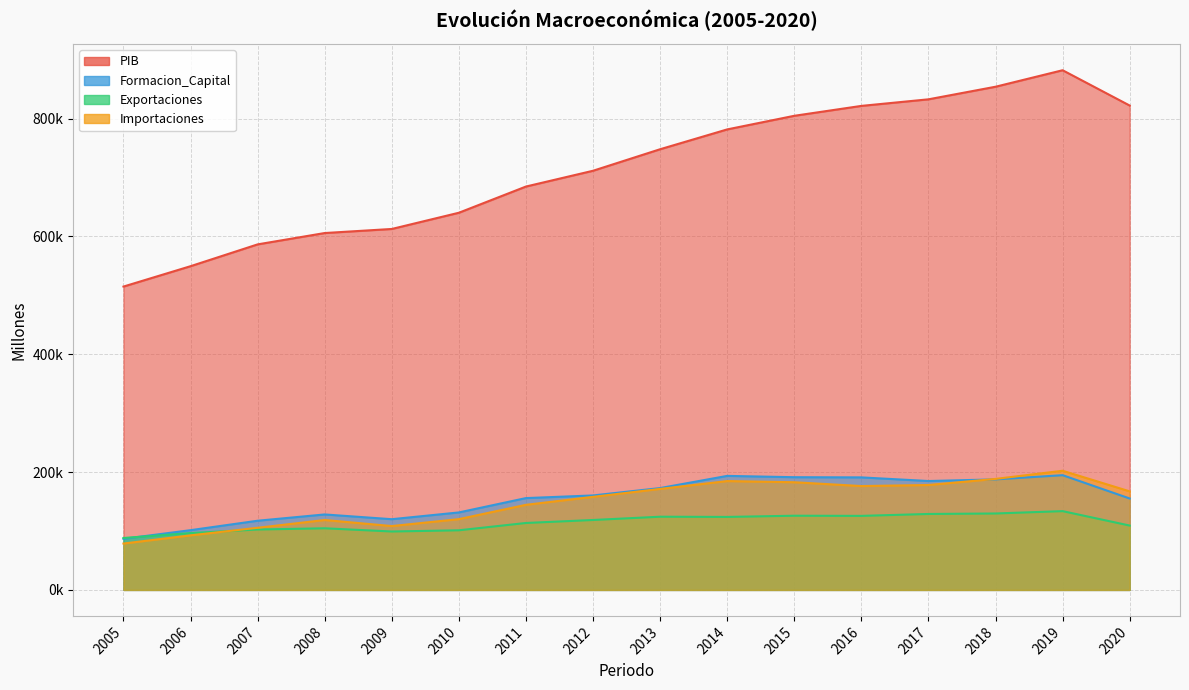

After their last crossing, which series has the higher values: Exportaciones or Formacion_Capital?

Formacion_Capital